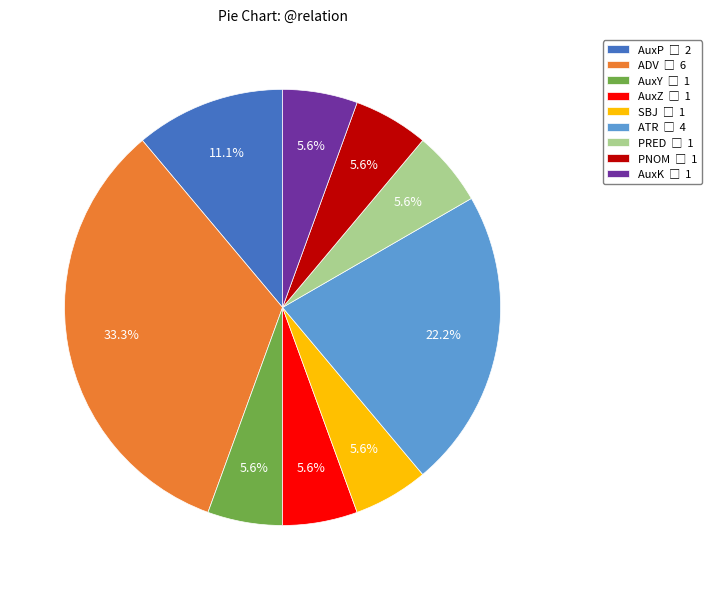

To the nearest percent, what percentage of the pie is AuxY?

6%